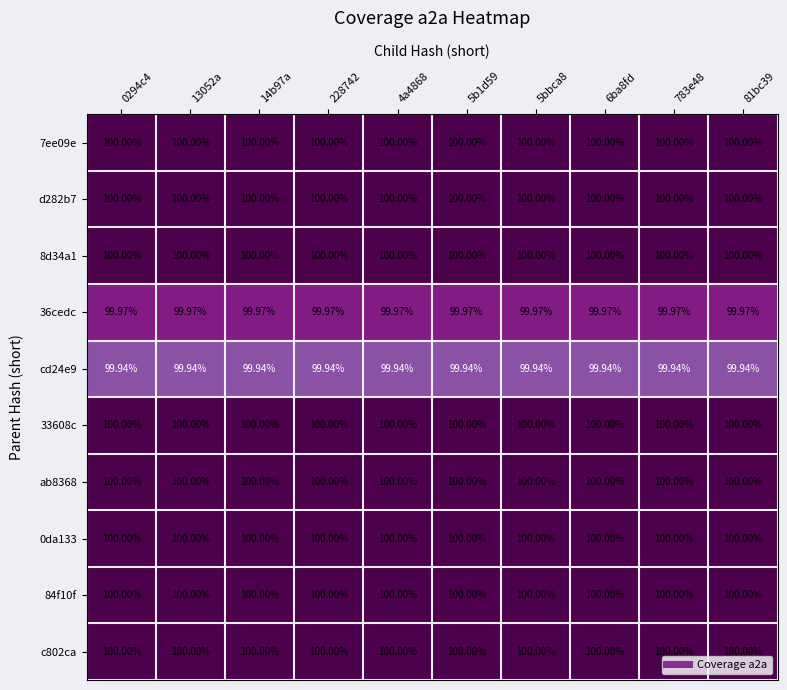

Is the value of 7ee09e at 5bbca8 greater than the value of cd24e9 at 5b1d59?

Yes